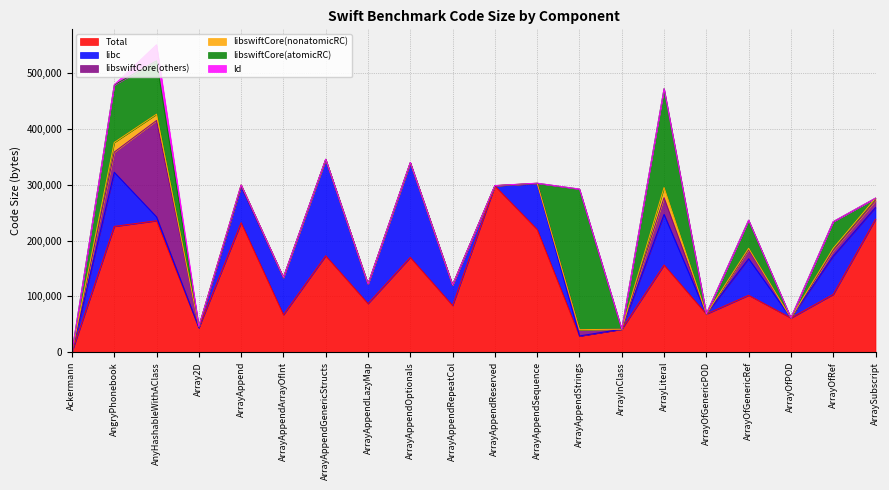

At which category does libc reach its first local valley?

Array2D